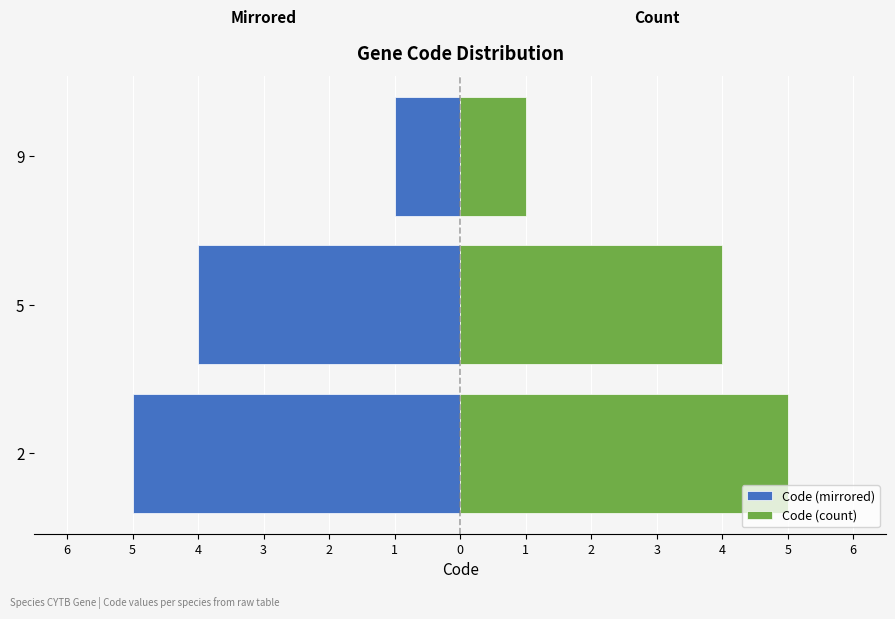

The Code (mirrored) series shows -2 at 5. True or false?

False